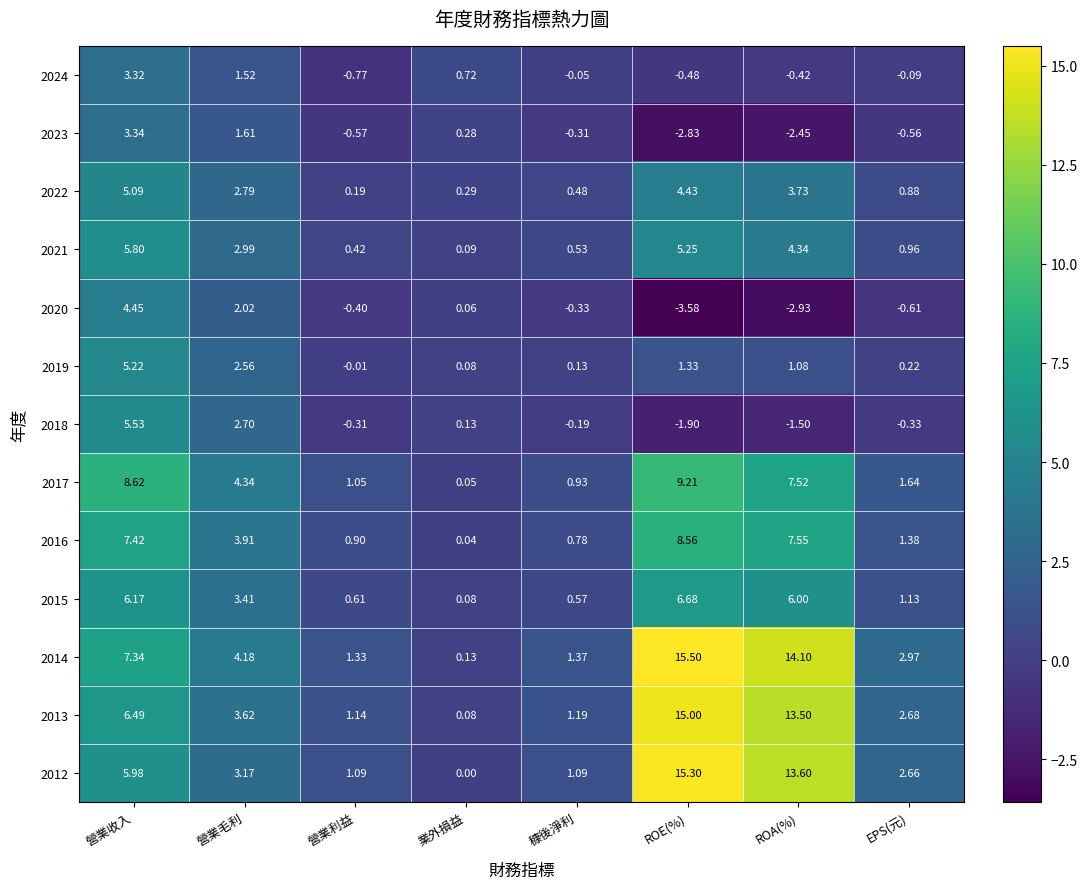

At which label does 2017 first exceed 4?

營業收入